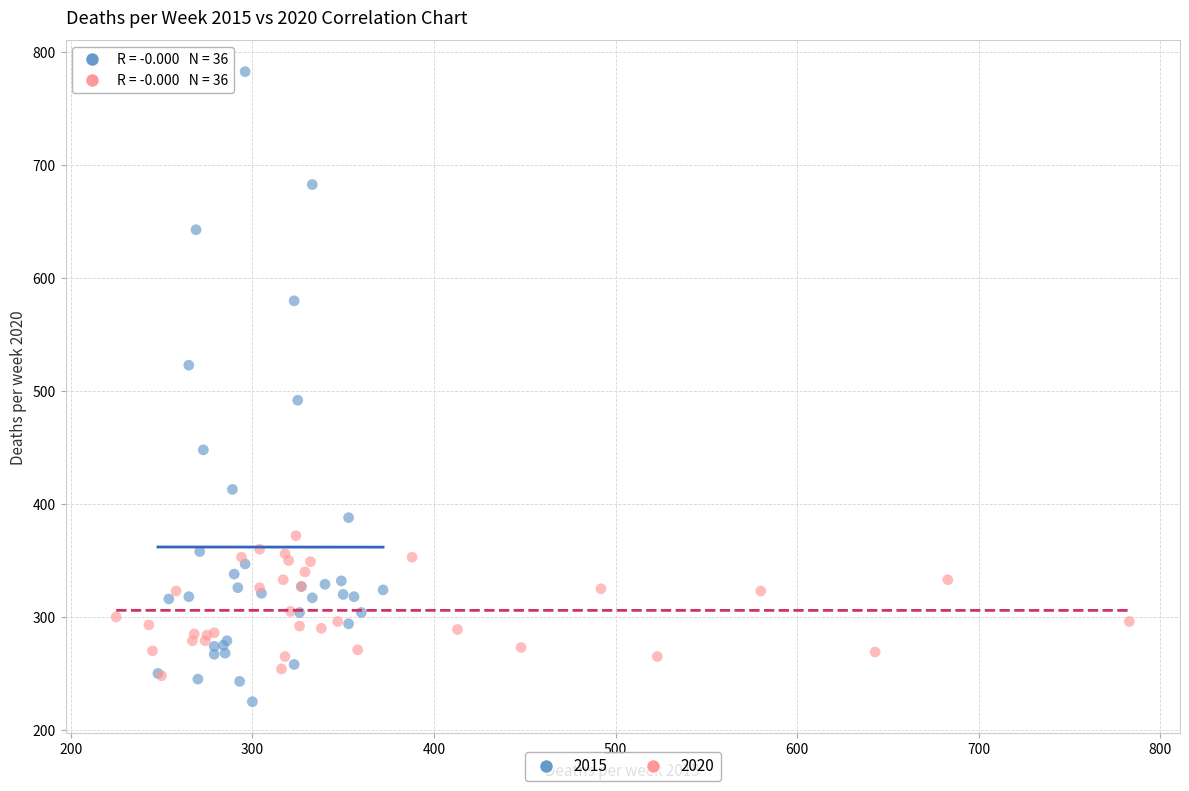

Which series contains the highest Y value?

2015